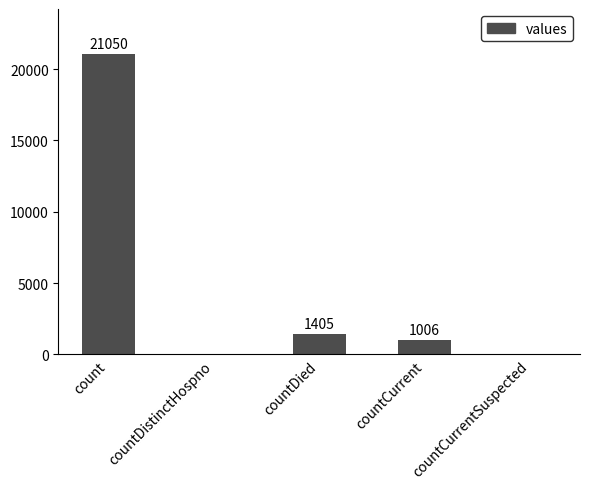

Where is the data nearest to the value 10525?

countDied